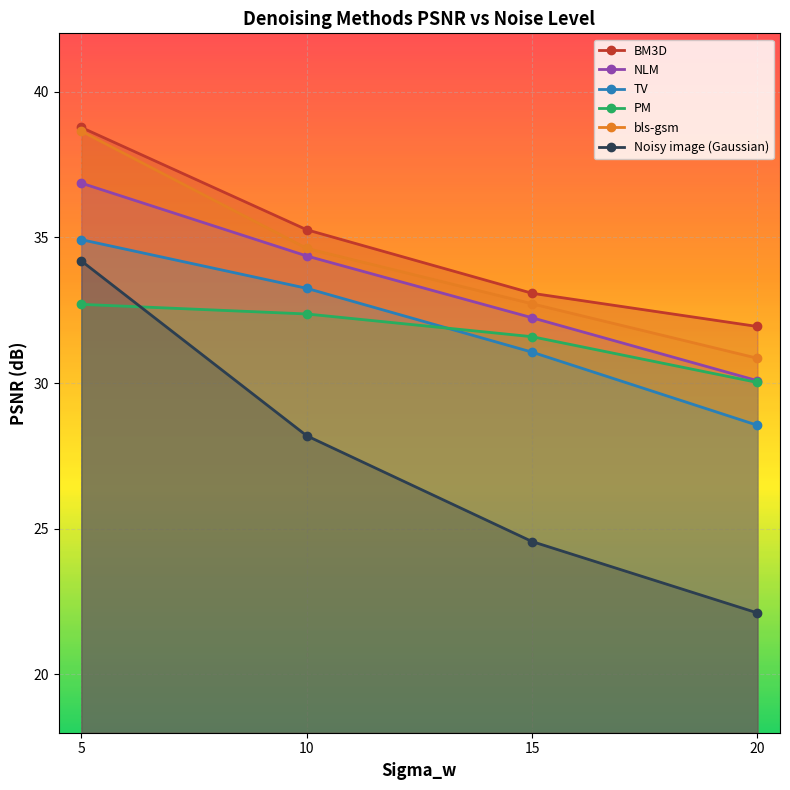

Which series has the widest spread of values?

Noisy image (Gaussian)